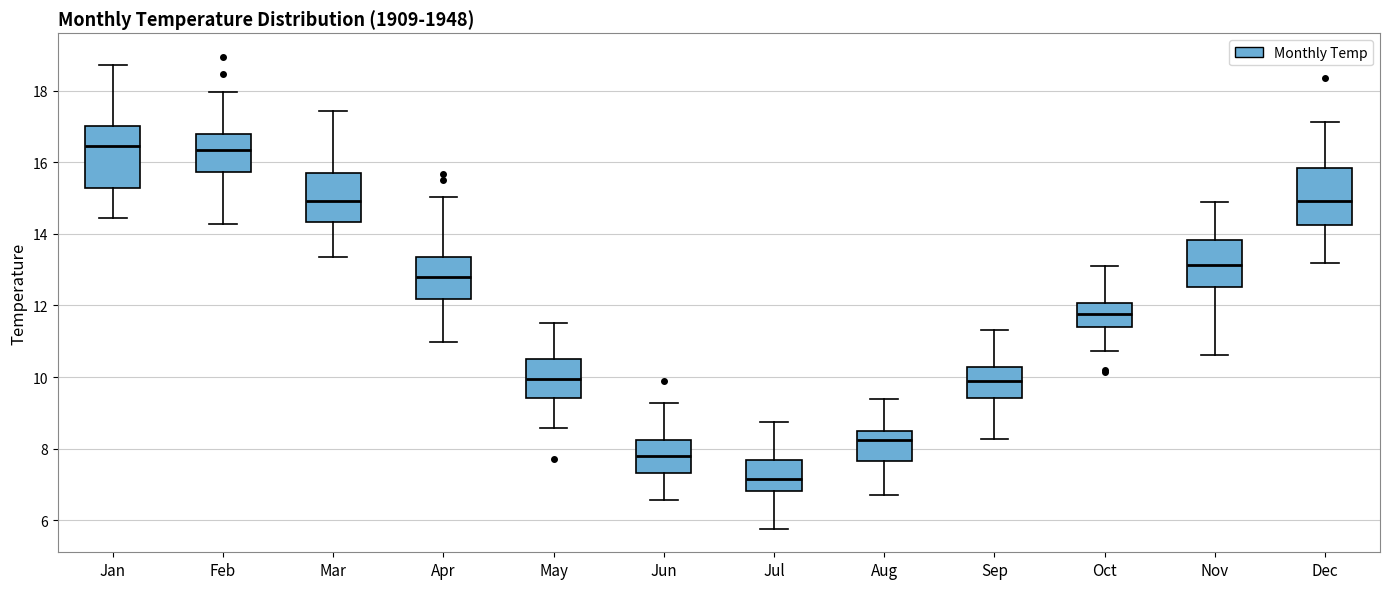

Reading left to right, transcribe this box plot: for each box, give where its median line is, the range the box spans, and where its two whiskers end, as read against the y-axis. The values are not printed on the chart, so give them approximately, as read against the axis.

Jan: median 16.4, box 15.2 to 17.0, whiskers 14.4 to 18.8
Feb: median 16.4, box 15.8 to 16.8, whiskers 14.2 to 18.0
Mar: median 15.0, box 14.4 to 15.6, whiskers 13.4 to 17.4
Apr: median 12.8, box 12.2 to 13.4, whiskers 11.0 to 15.0
May: median 10.0, box 9.4 to 10.6, whiskers 8.6 to 11.6
Jun: median 7.8, box 7.4 to 8.2, whiskers 6.6 to 9.2
Jul: median 7.2, box 6.8 to 7.6, whiskers 5.8 to 8.8
Aug: median 8.2, box 7.6 to 8.6, whiskers 6.8 to 9.4
Sep: median 9.8, box 9.4 to 10.2, whiskers 8.2 to 11.4
Oct: median 11.8, box 11.4 to 12.0, whiskers 10.8 to 13.2
Nov: median 13.2, box 12.6 to 13.8, whiskers 10.6 to 15.0
Dec: median 15.0, box 14.2 to 15.8, whiskers 13.2 to 17.2